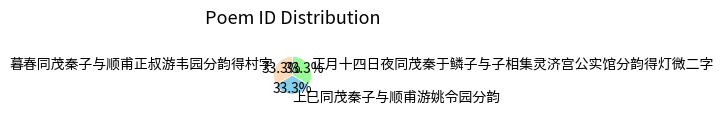

Is there a majority slice in this chart?

No